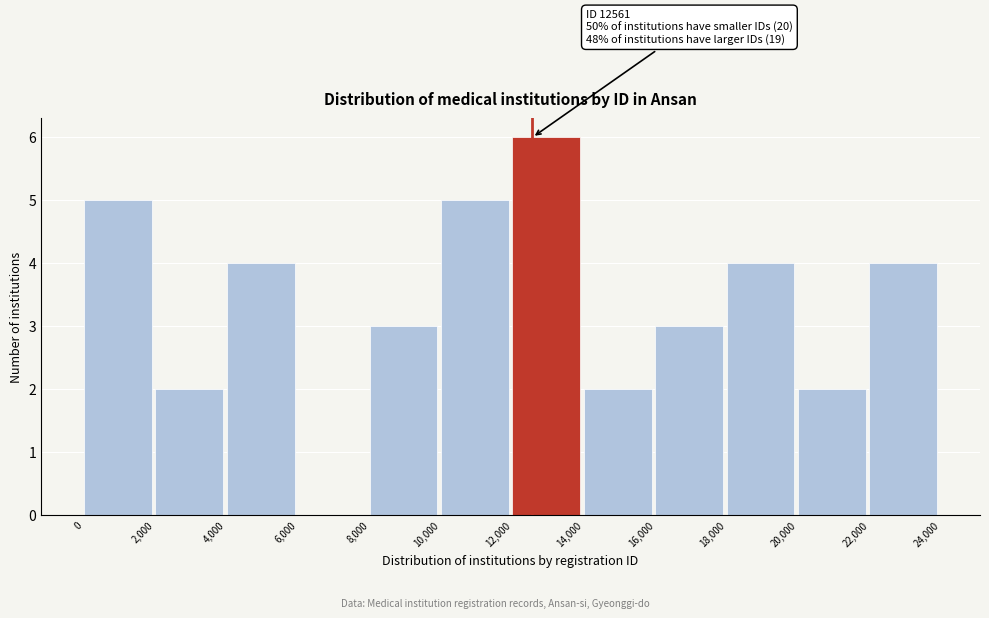

Over which range of the x-axis is the bar tallest?

12,000 to 14,000